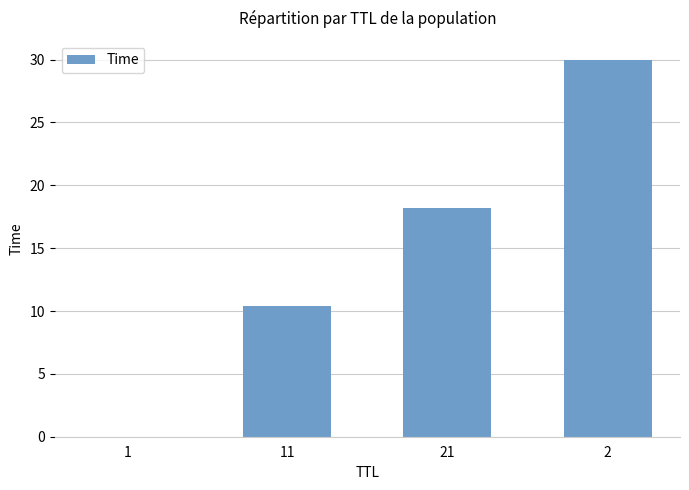

The value at 11 is 10.4. True or false?

True